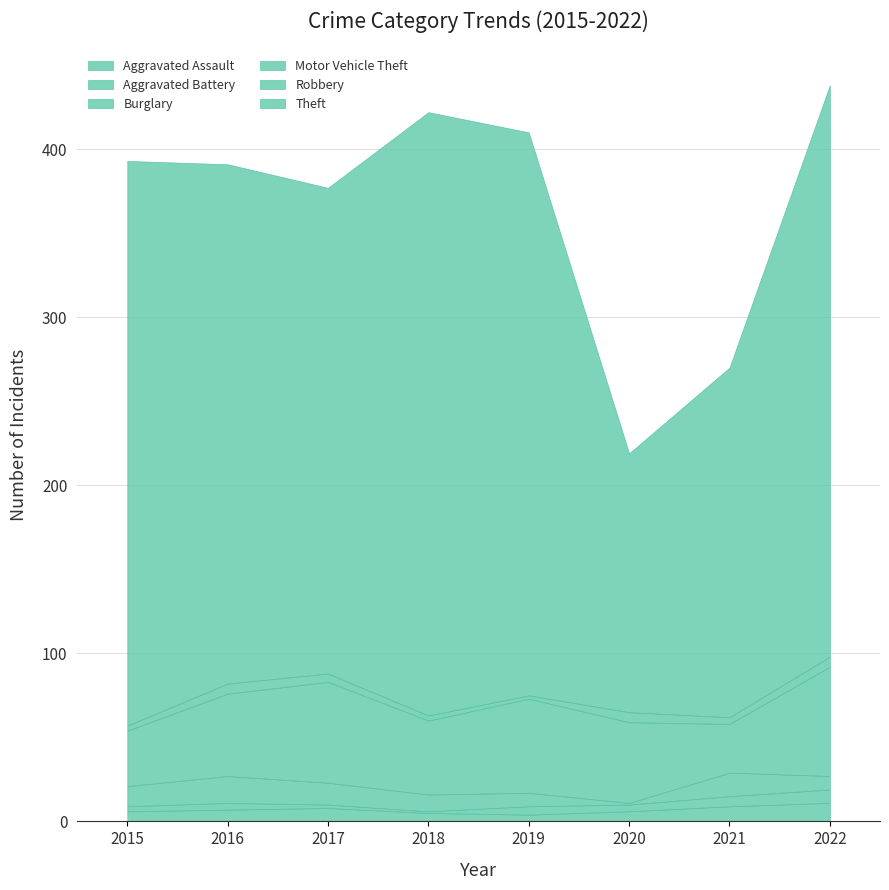

At which category is the sum across all series the highest?

2022